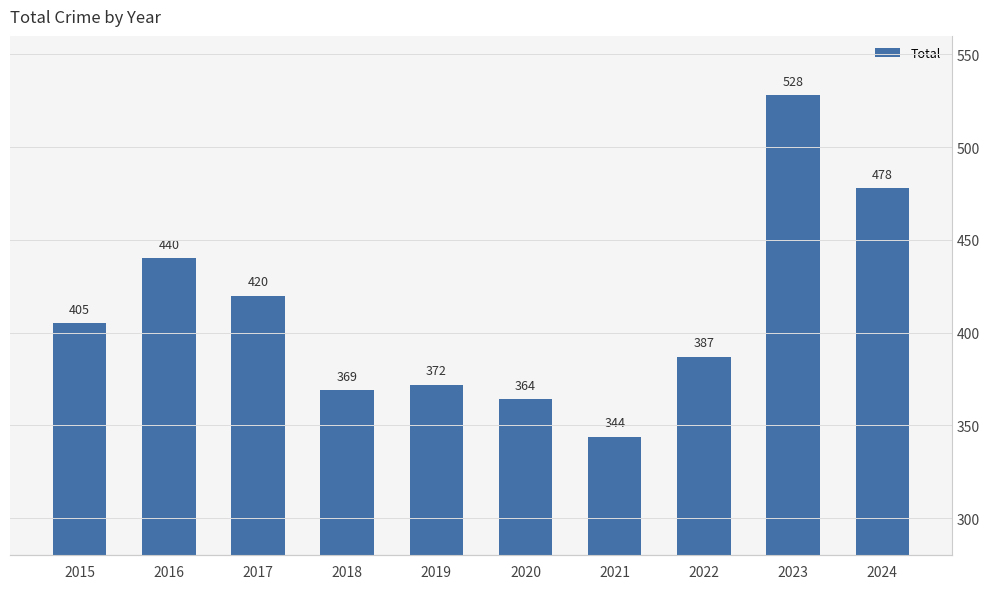

At which category does the chart reach its peak across all series?

2023